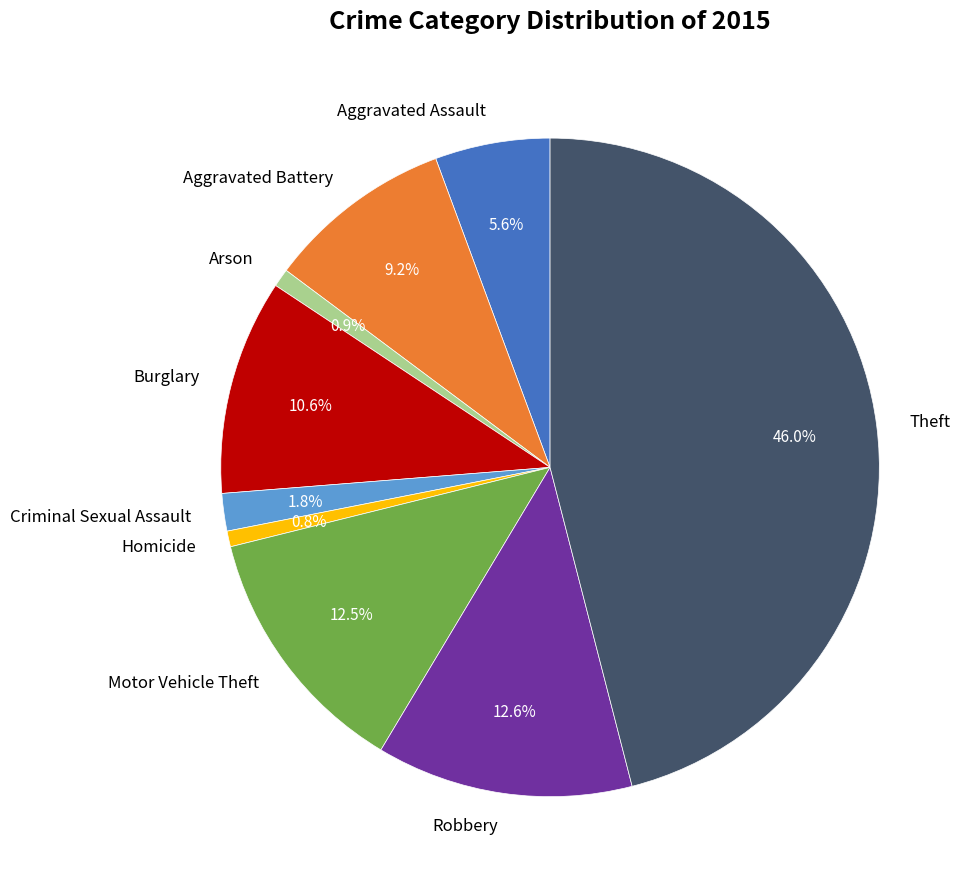

Which has a higher value, Aggravated Assault or Motor Vehicle Theft?

Motor Vehicle Theft